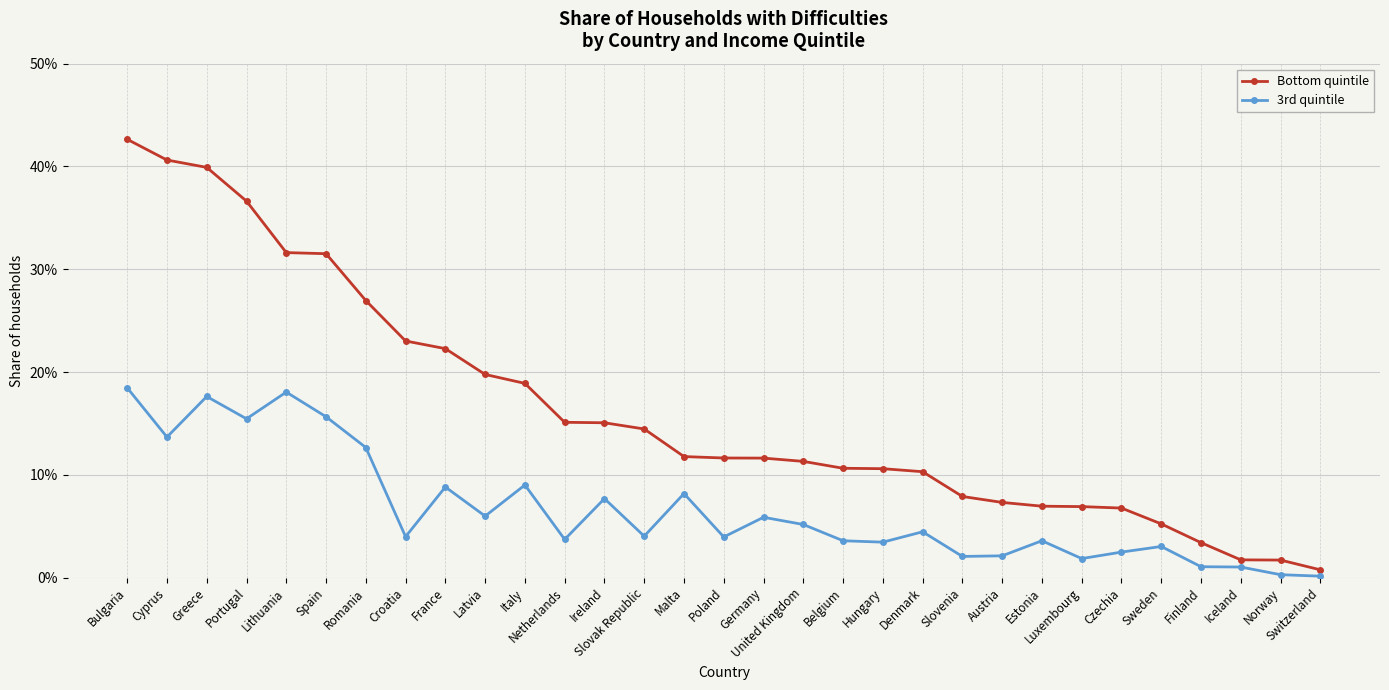

Does the chart have visible grid lines?

Yes